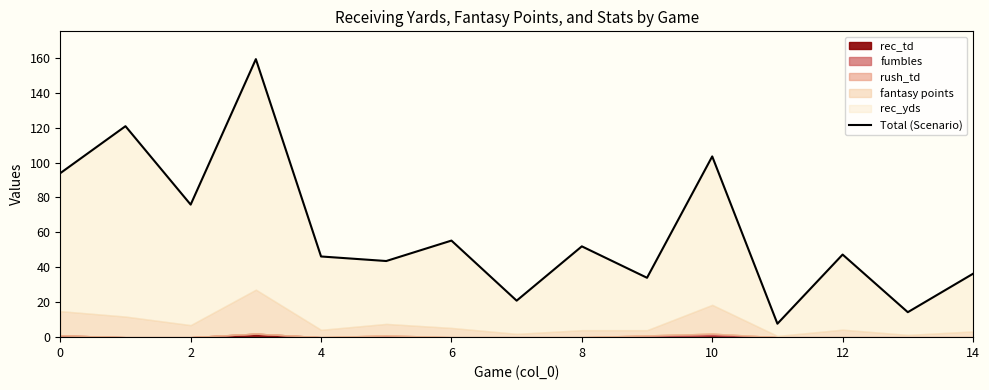

How many points are lower than both their immediate neighbors (excluding endpoints)?

6